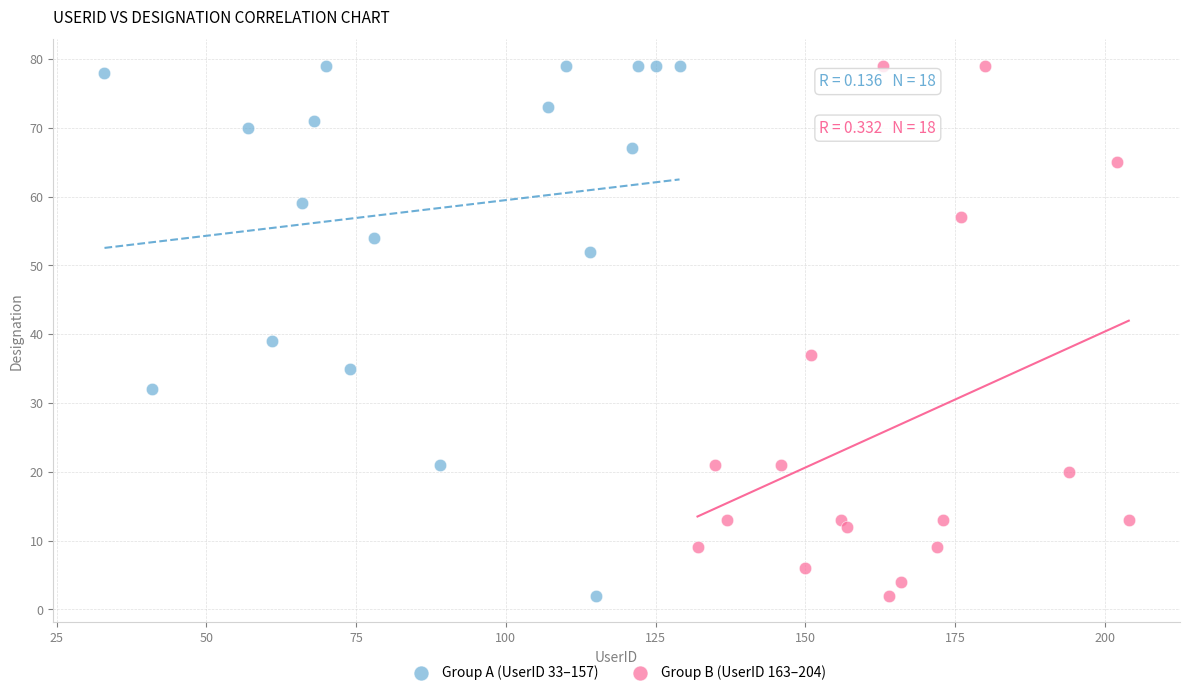

What are all the series names shown in the legend?

Group A (UserID 33–157), Group B (UserID 163–204)